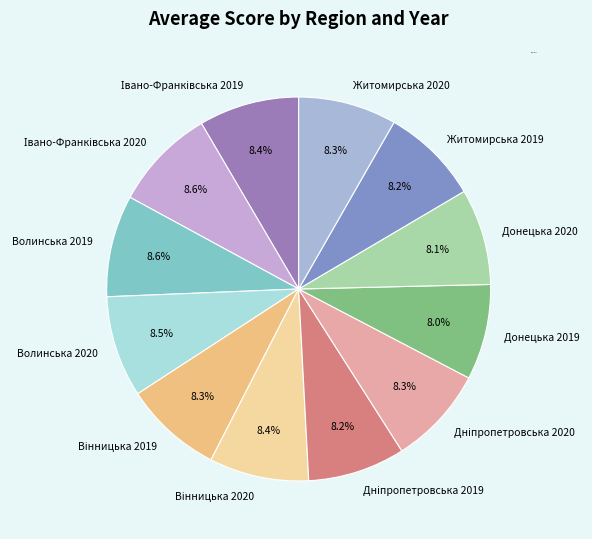

What percentage do Донецька 2020 and Волинська 2019 together represent?

16.7%